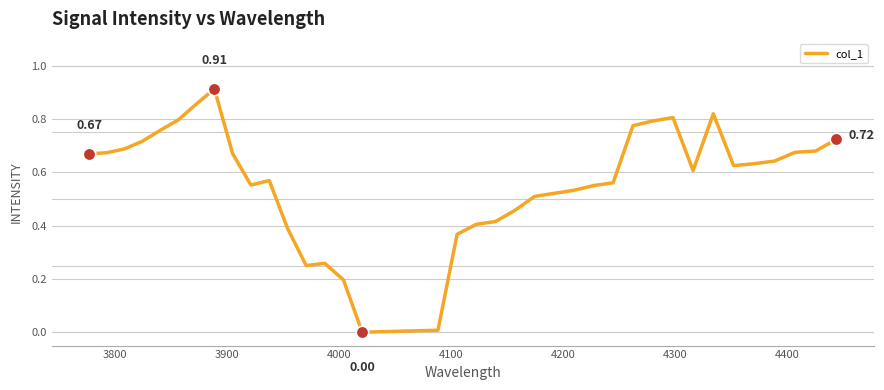

Does the chart display data point markers on the line(s)?

No